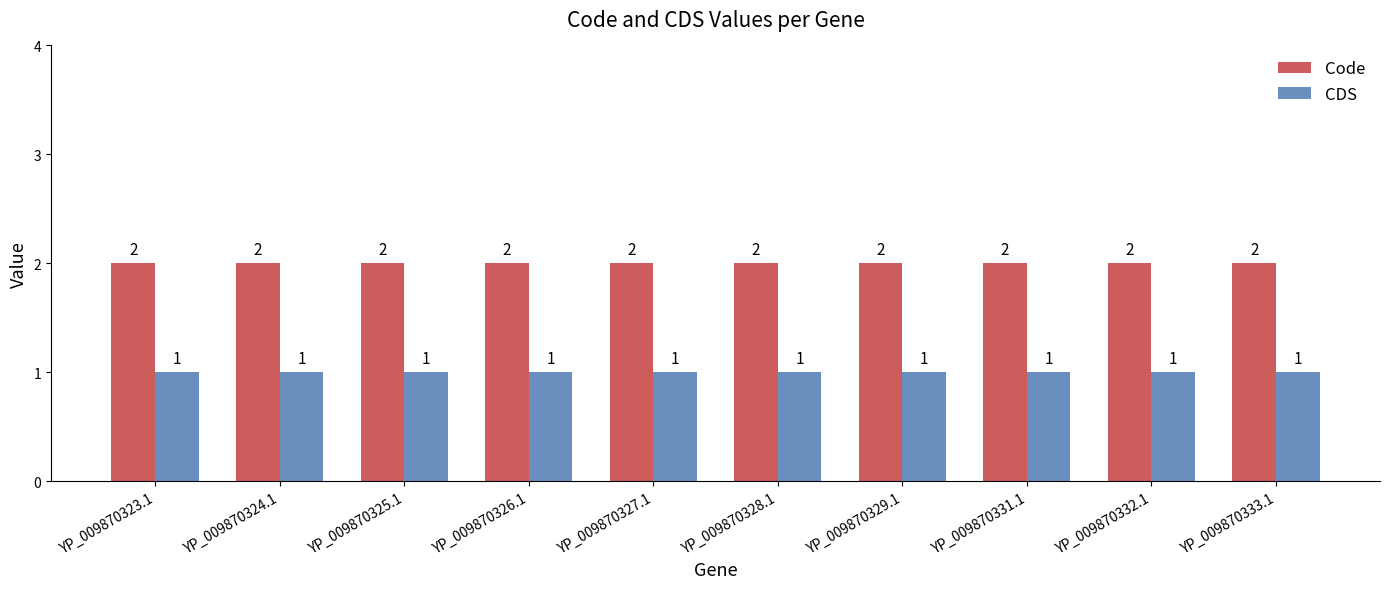

What is the value of the CDS bar at the 5th from the left?

1